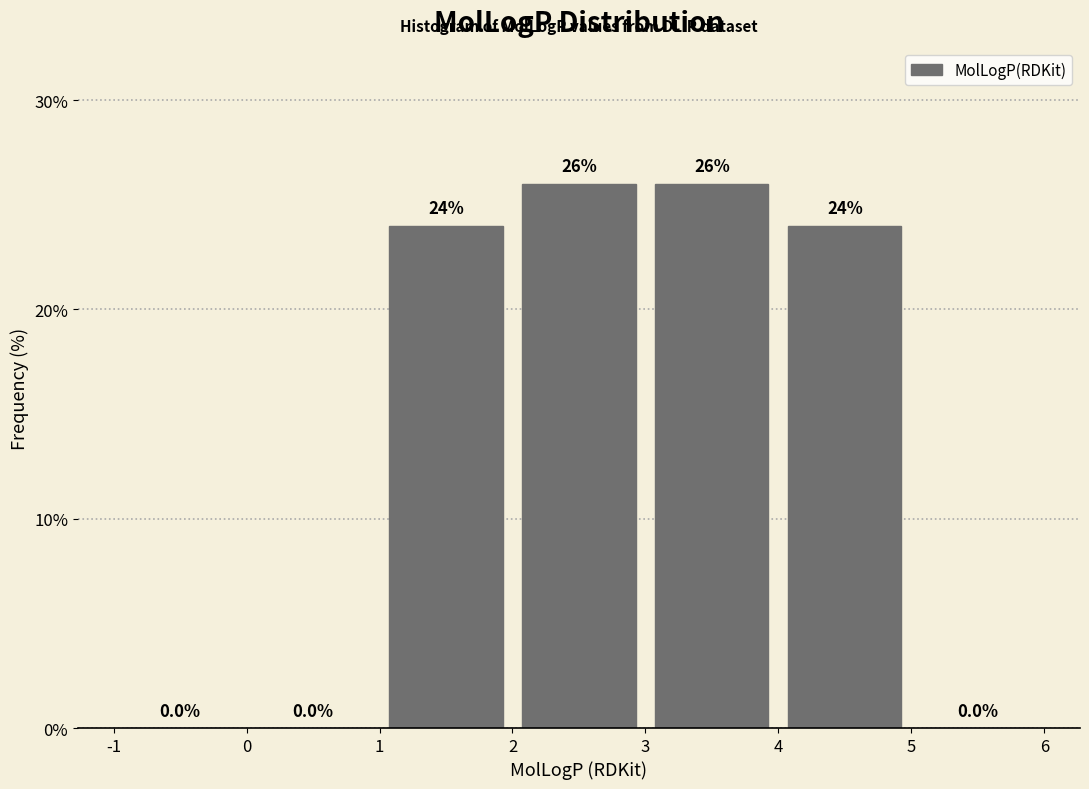

Reading left to right, list every bar in this chart as the range it spans on the x-axis followed by its height.

-1 to 0: 0.0
0 to 1: 0.0
1 to 2: 24.0
2 to 3: 26.0
3 to 4: 26.0
4 to 5: 24.0
5 to 6: 0.0